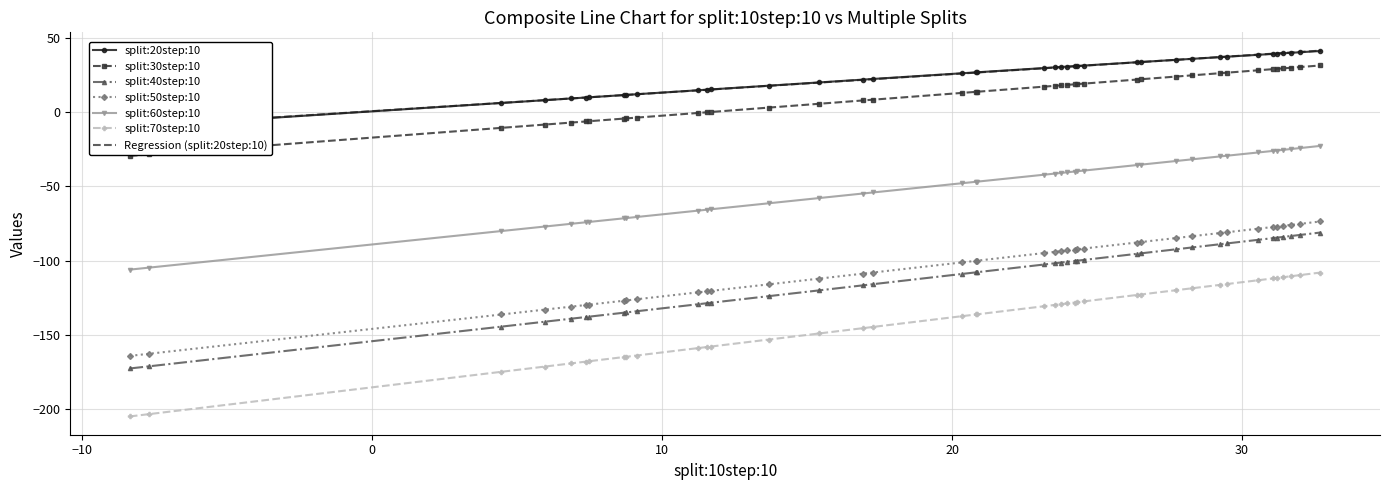

True or false: split:70step:10 and split:30step:10 cross at least once.

False